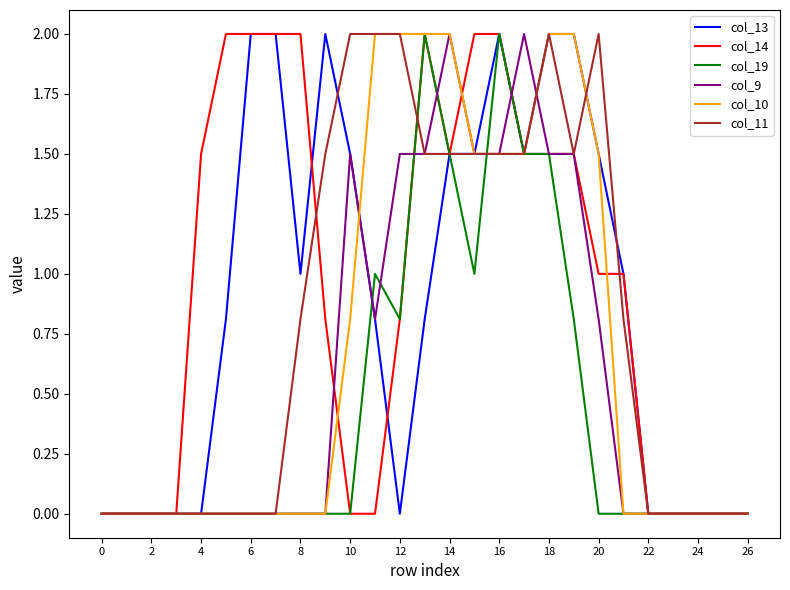

What is the maximum value for col_11?

2.0